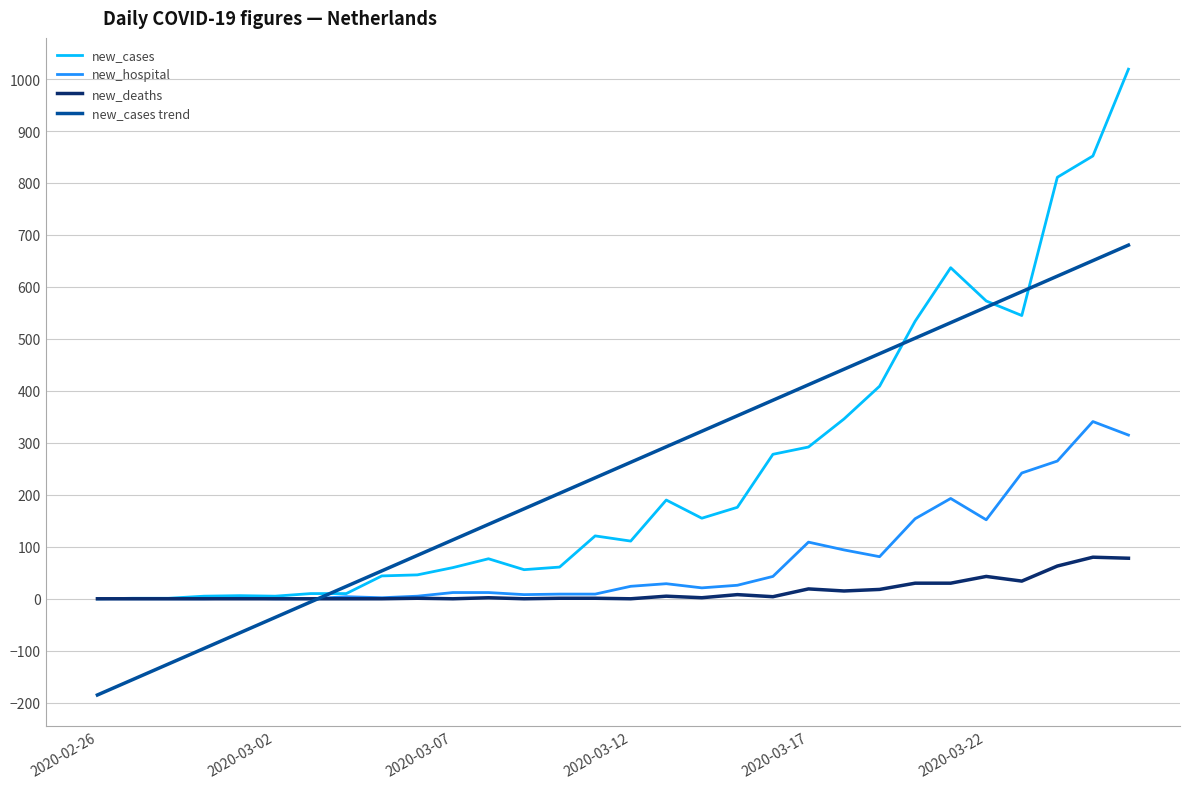

Rank the series by their maximum value, from highest to lowest.

new_cases, new_cases trend, new_hospital, new_deaths